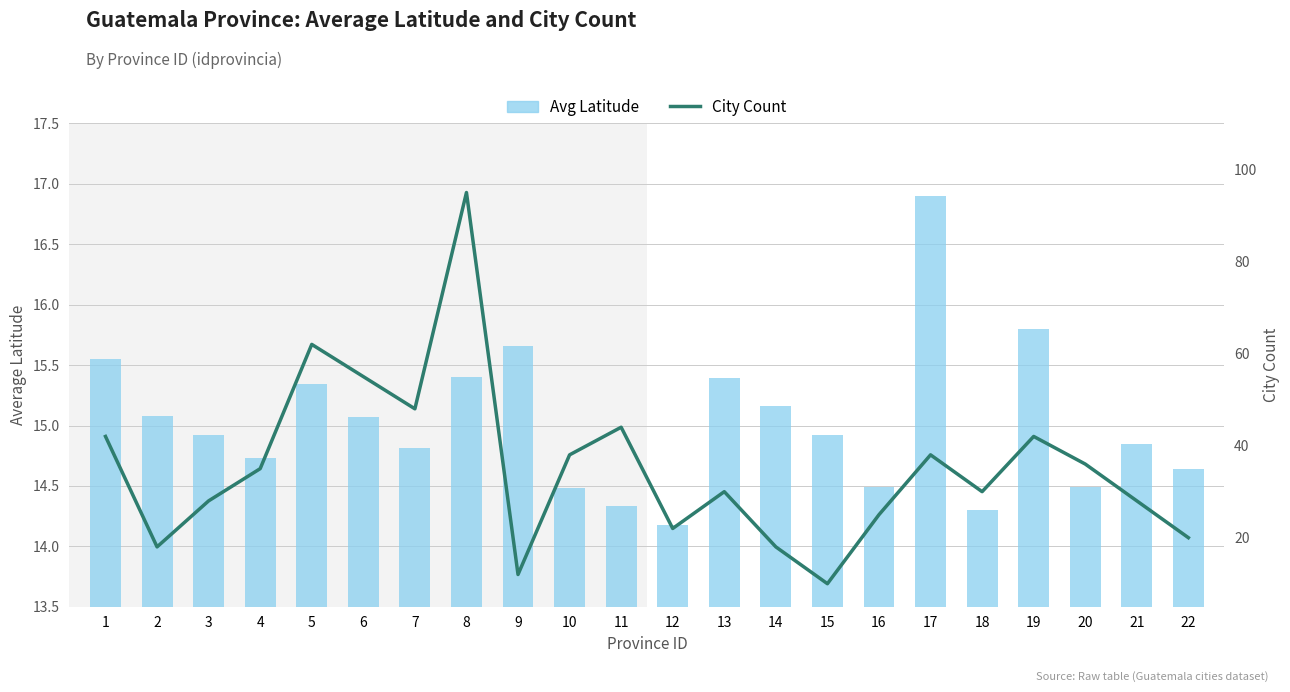

Between 6 and 4, which is larger?

6